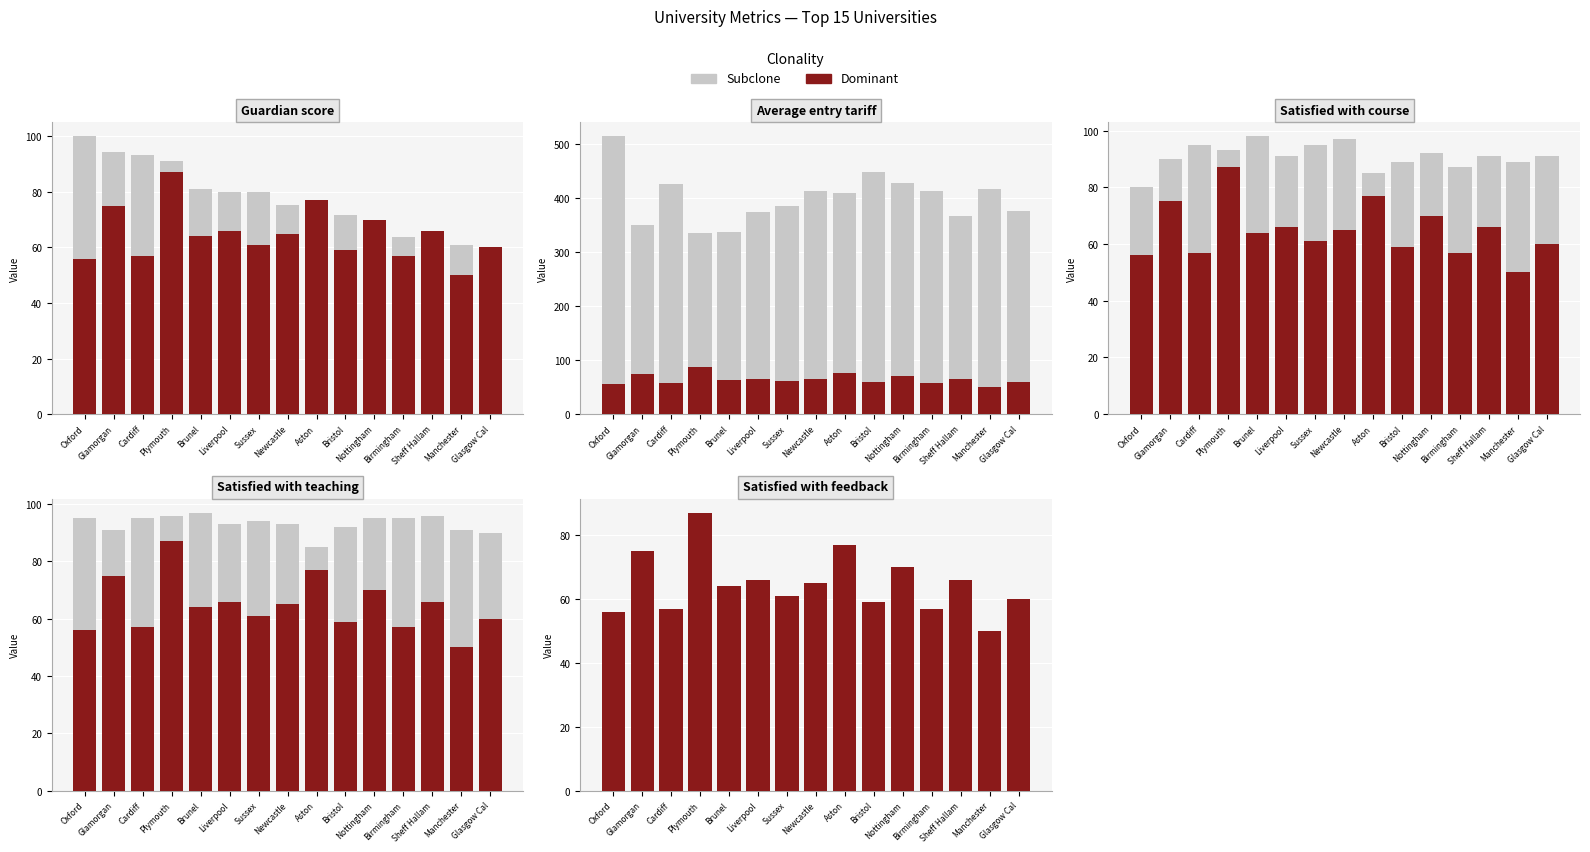

How many categories are shown in the chart?

15